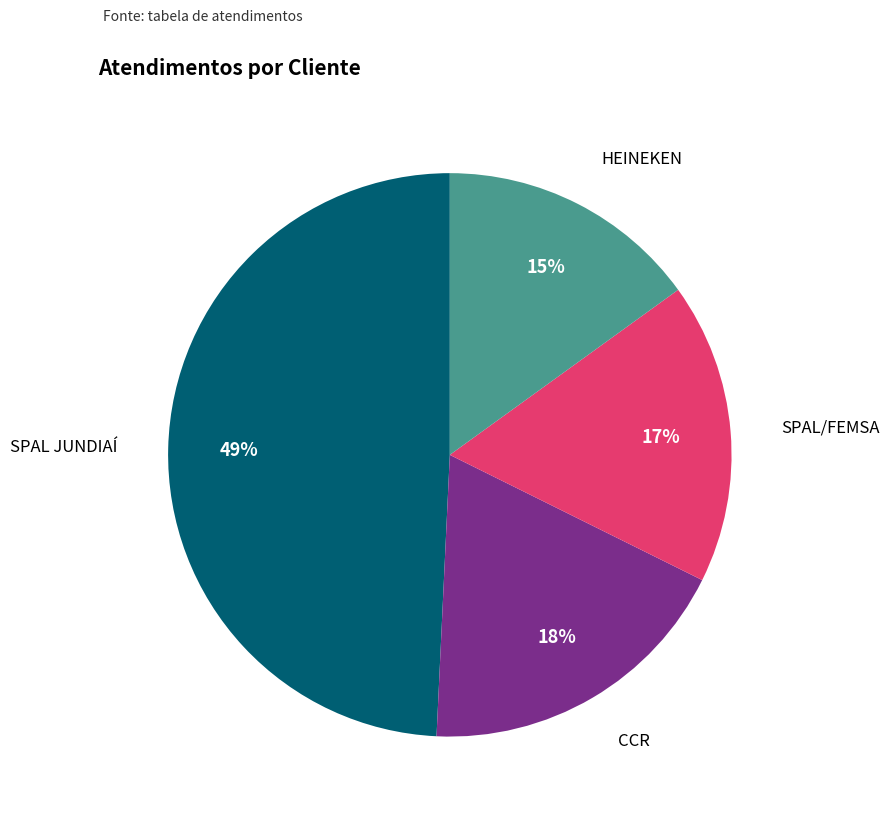

To the nearest percent, what is the difference between the largest and smallest slice percentages?

34%